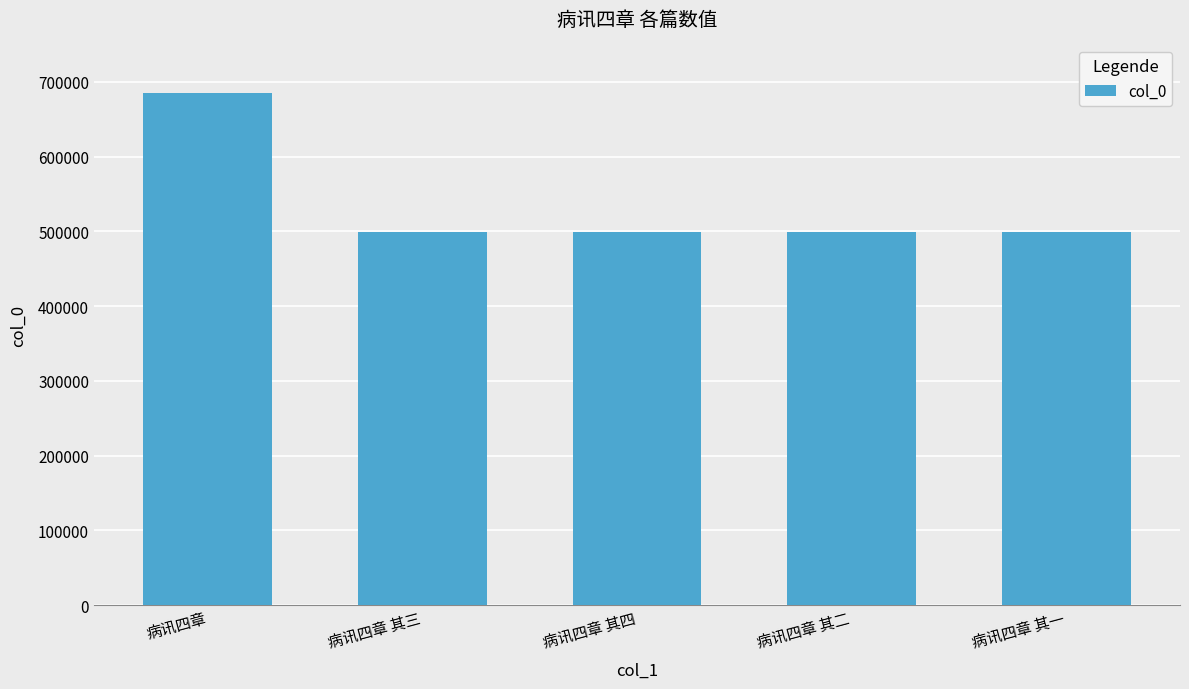

What is the difference between the maximum and minimum values?

186218